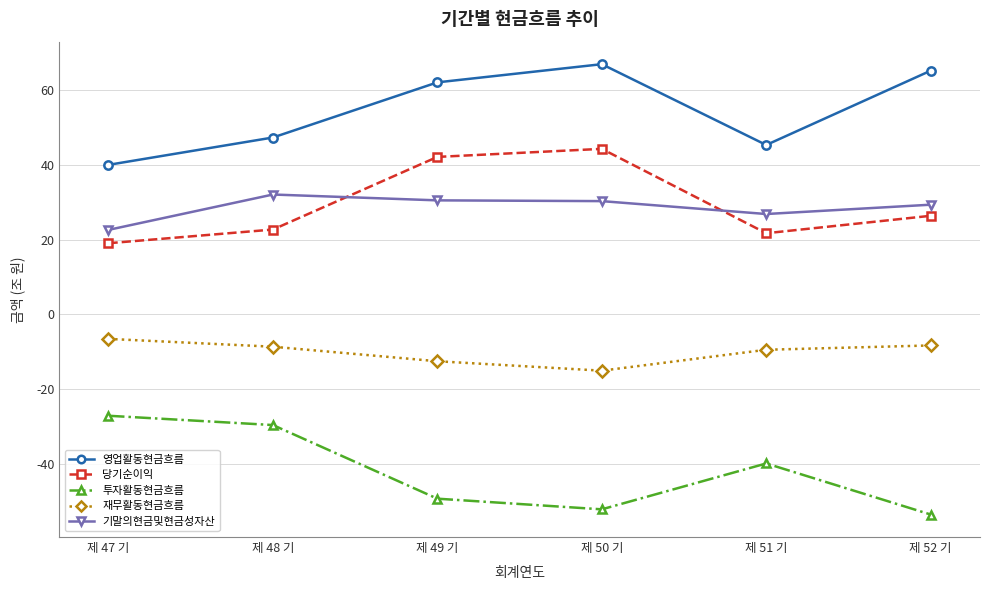

Rank the series by their maximum value, from highest to lowest.

영업활동현금흐름, 당기순이익, 기말의현금및현금성자산, 재무활동현금흐름, 투자활동현금흐름